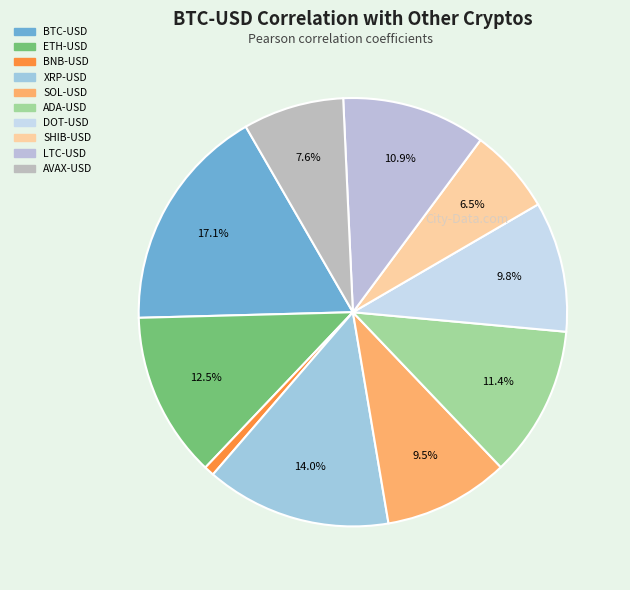

Approximately how many times larger is the value at SHIB-USD compared to BTC-USD?

0.4